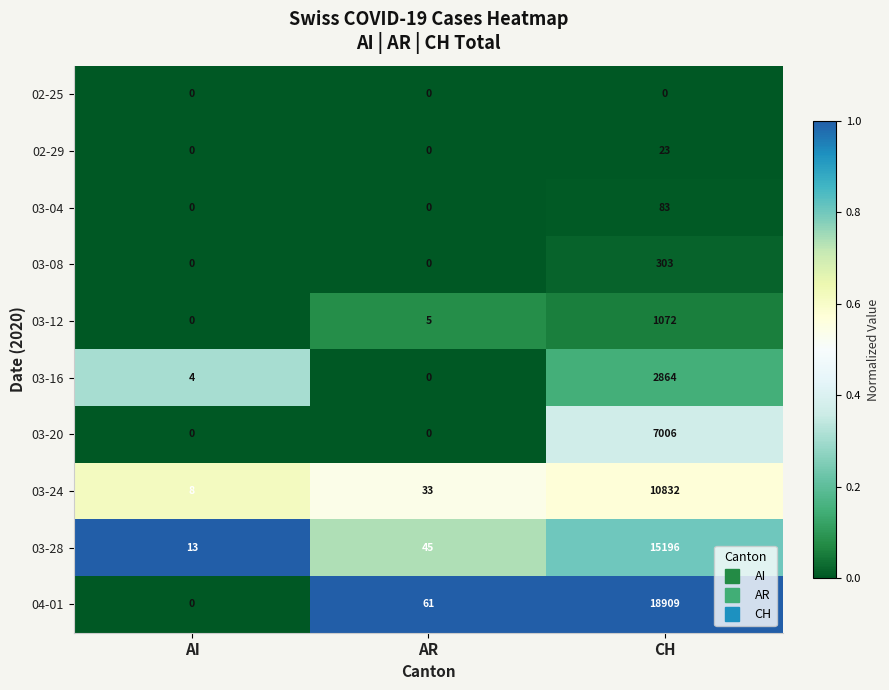

At which category is the sum across all series the highest?

CH